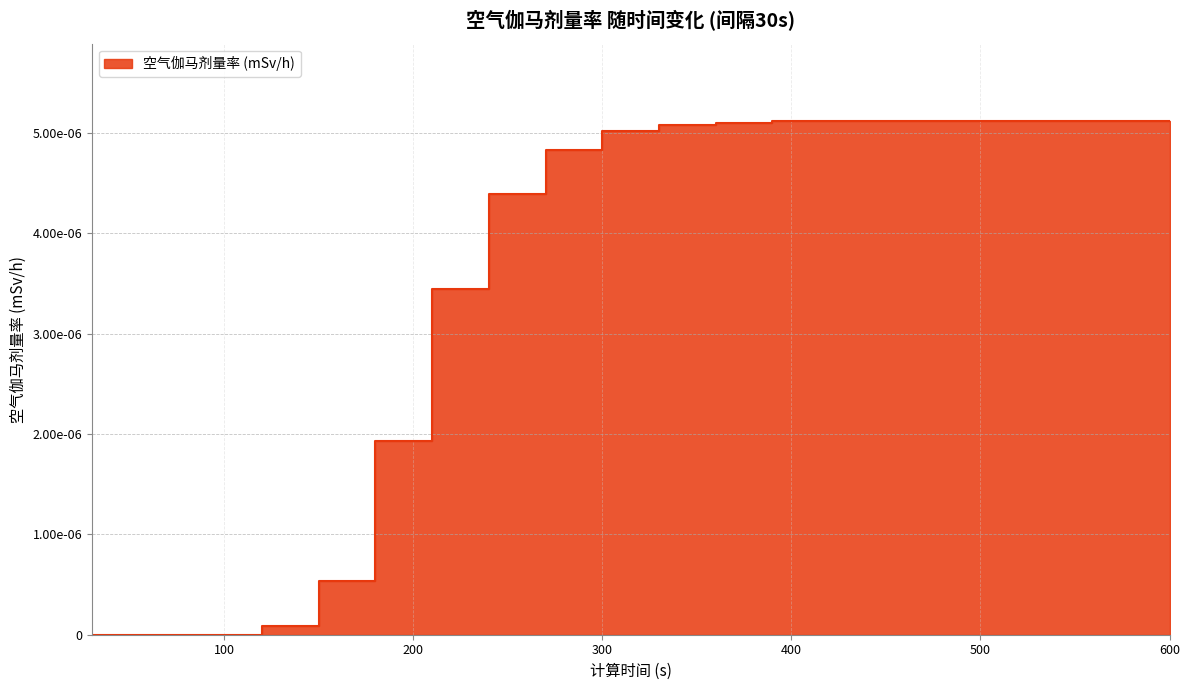

True or false: there are more than 2 points higher than both neighbors.

False